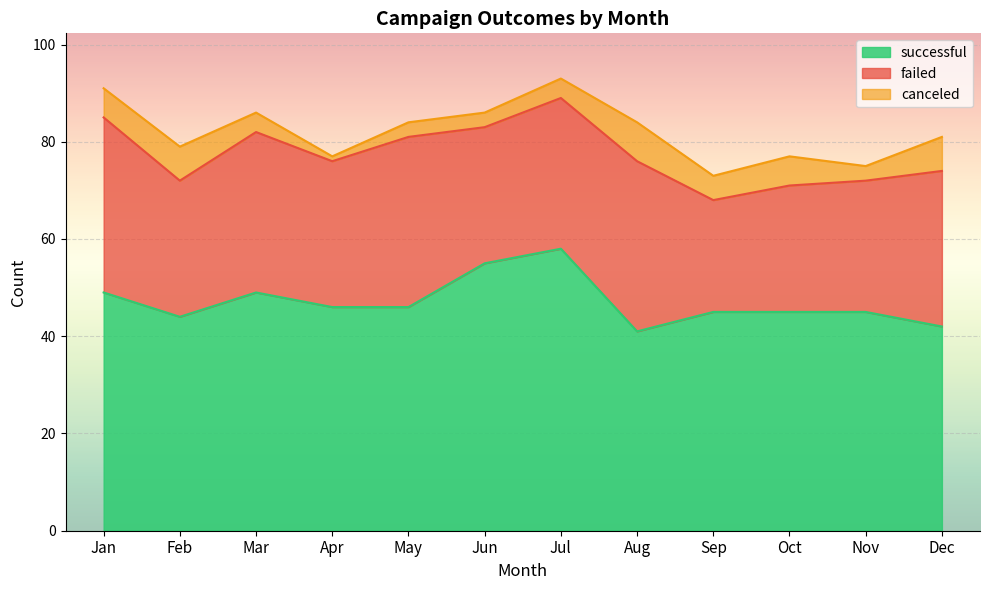

What is the difference between the canceled values at Aug and Dec?

1